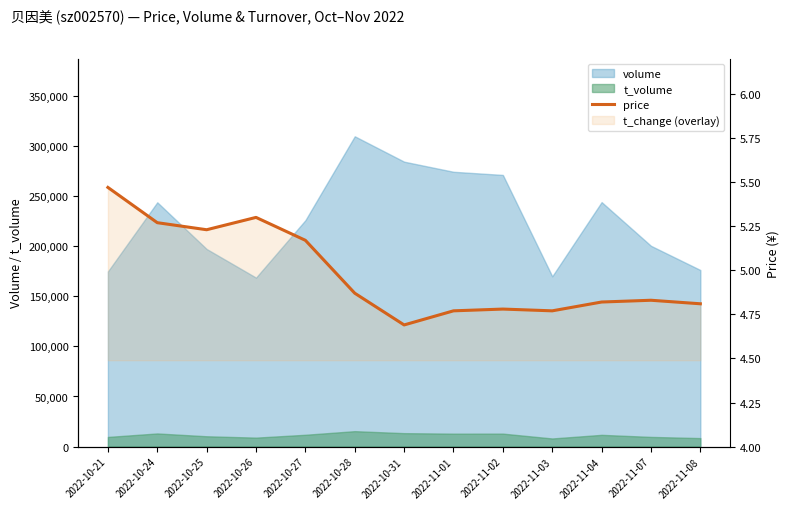

The value at 2022-10-24 is 1.4. True or false?

False